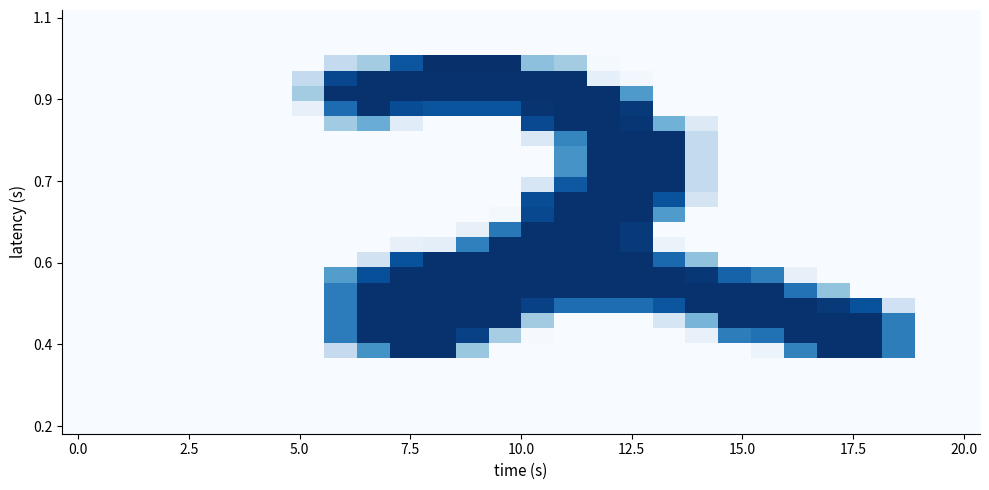

At how many categories does at least one series exceed 12?

19